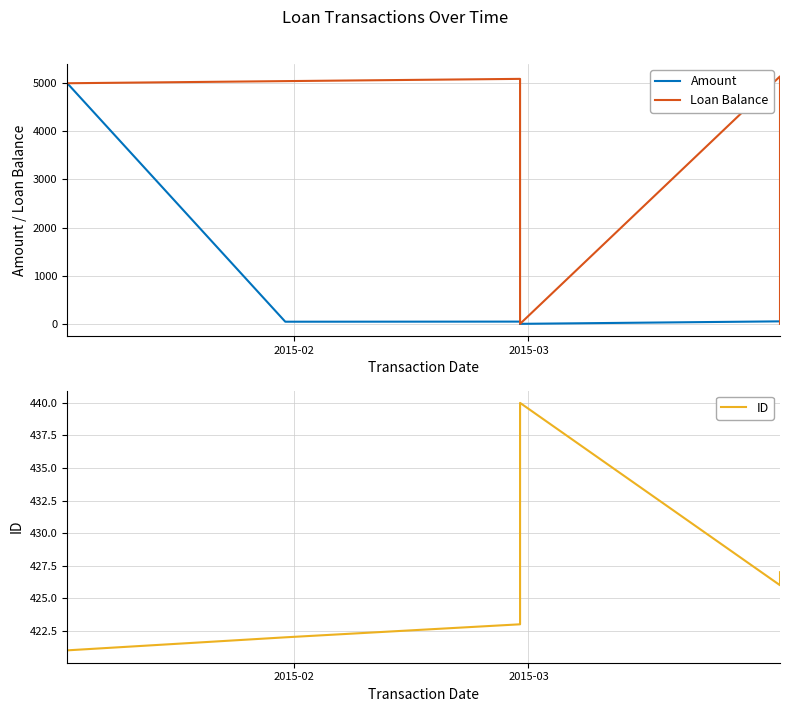

Which series has the largest total across all categories?

Loan Balance